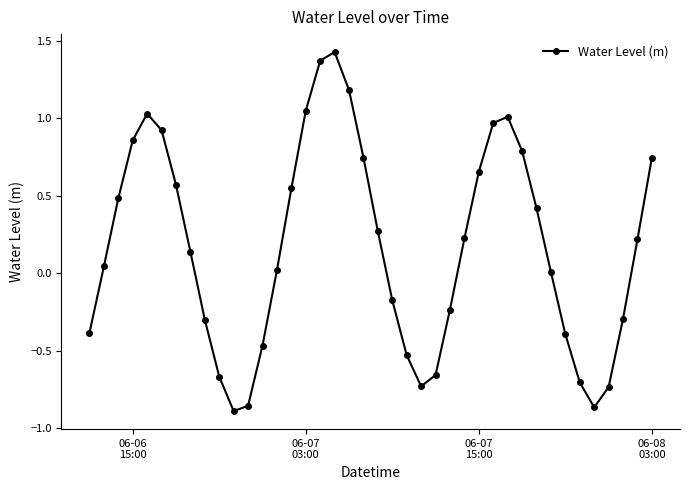

True or false: there are more than 2 points higher than both neighbors.

True